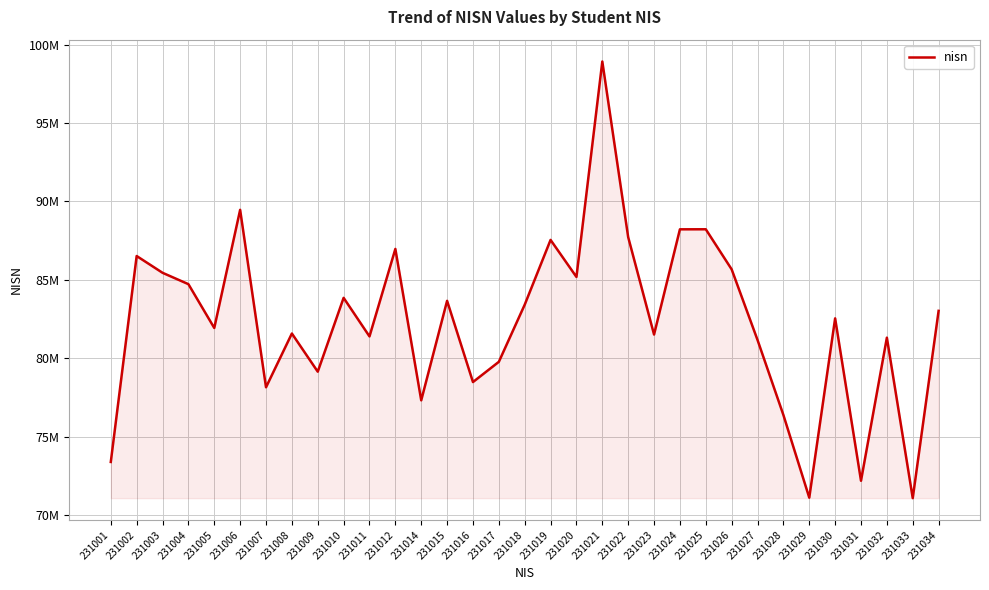

Does the chart display data point markers on the line(s)?

No